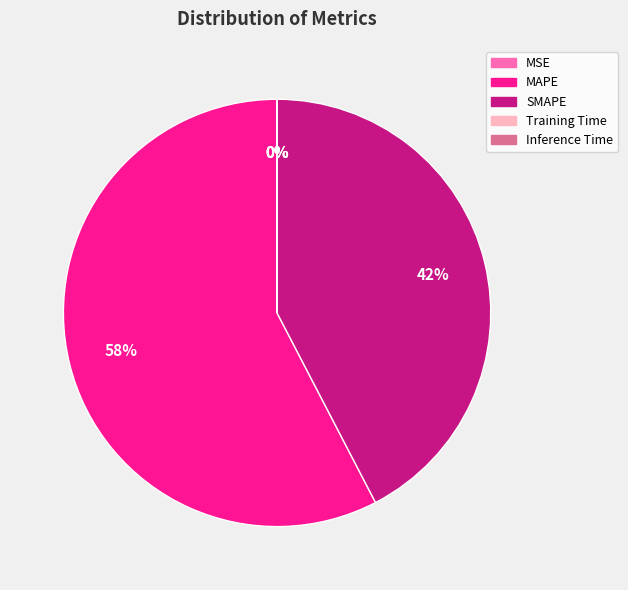

Is there any slice that represents more than half of the pie?

Yes